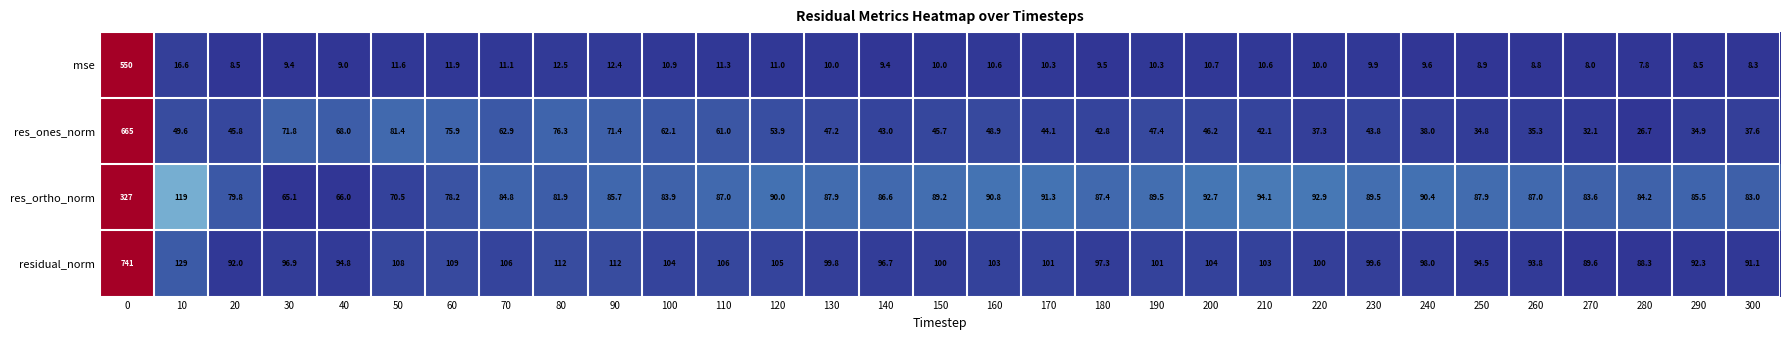

Which series has the largest range (max minus min)?

residual_norm